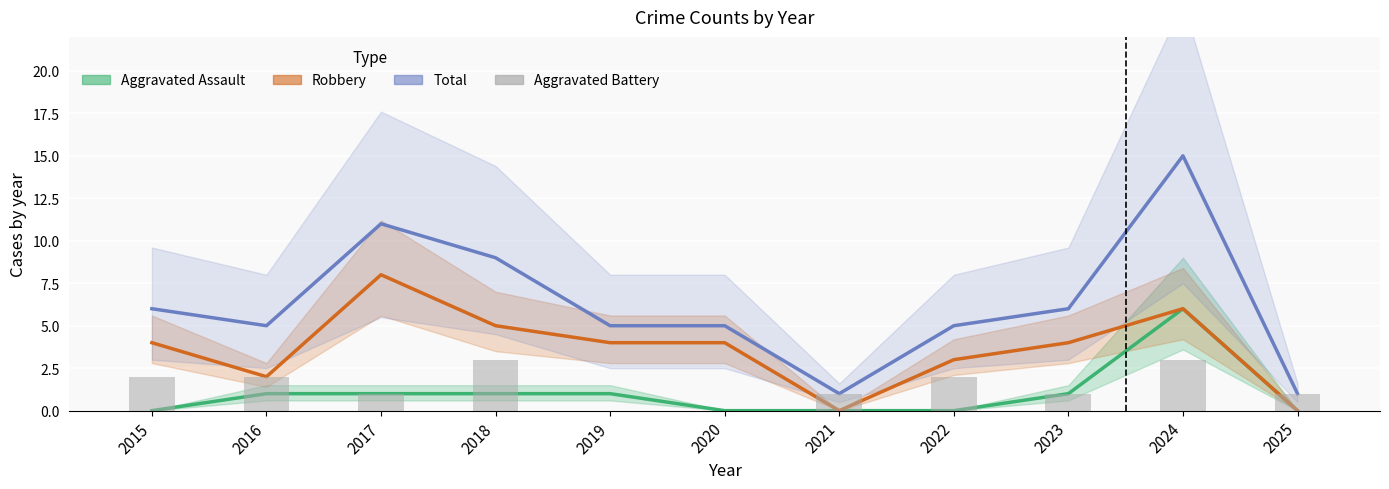

What is the difference between the maximum and minimum values in the Aggravated Assault series?

6